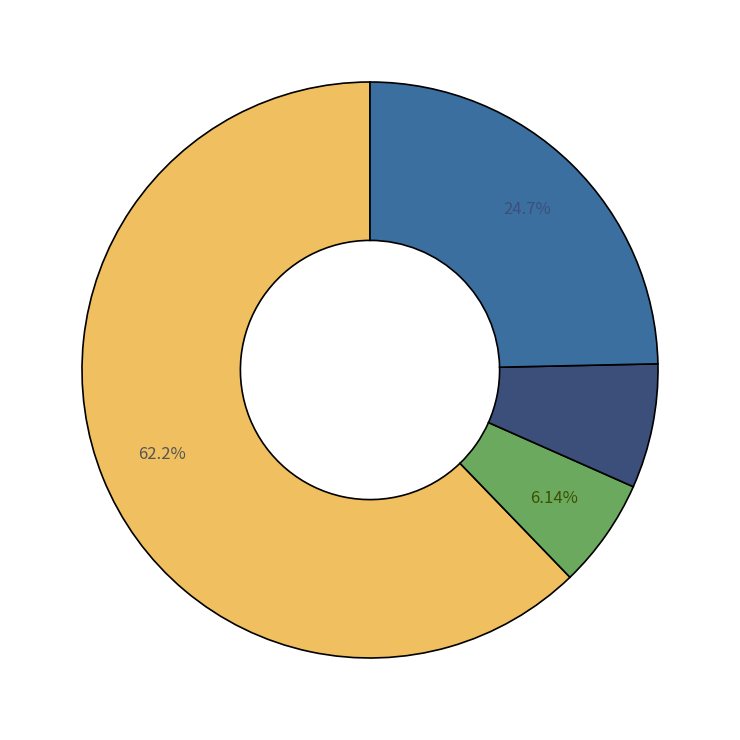

Does any single category account for the majority?

Yes